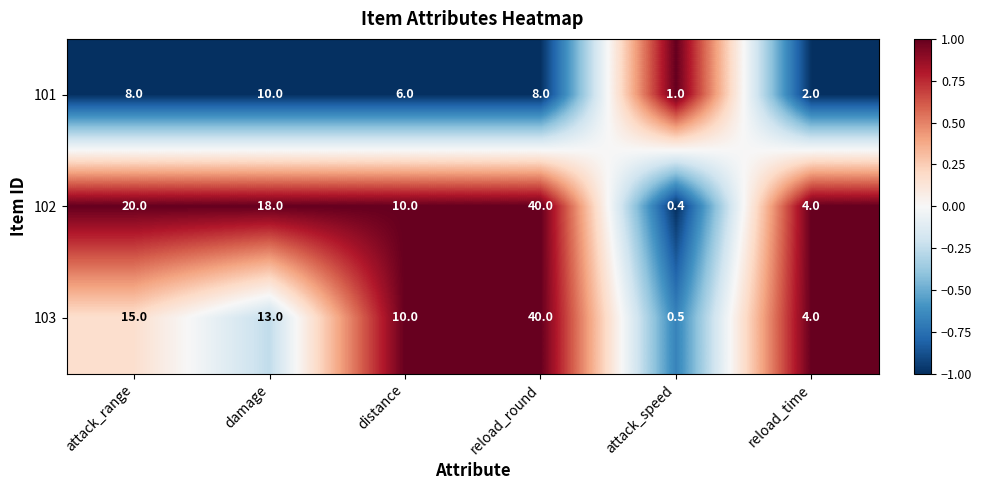

Which series has the largest range (max minus min)?

102